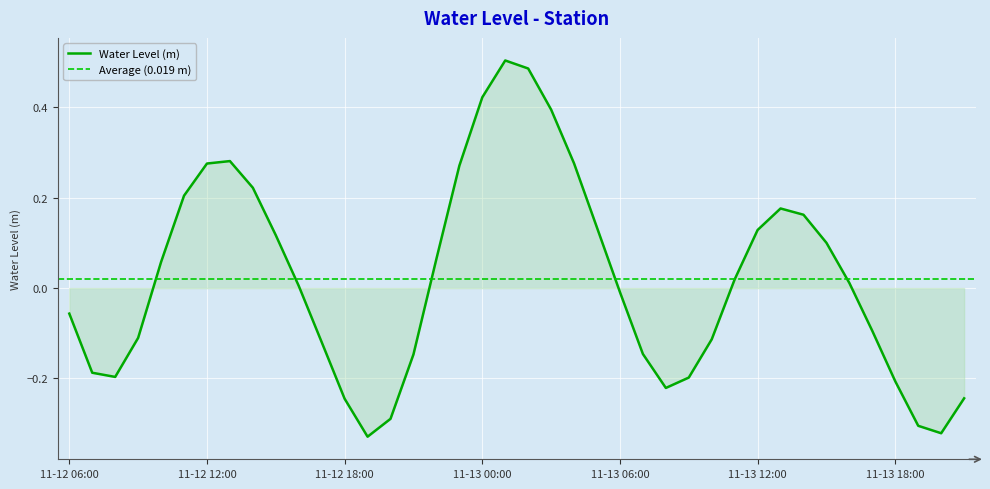

What is the greatest value displayed?

0.5